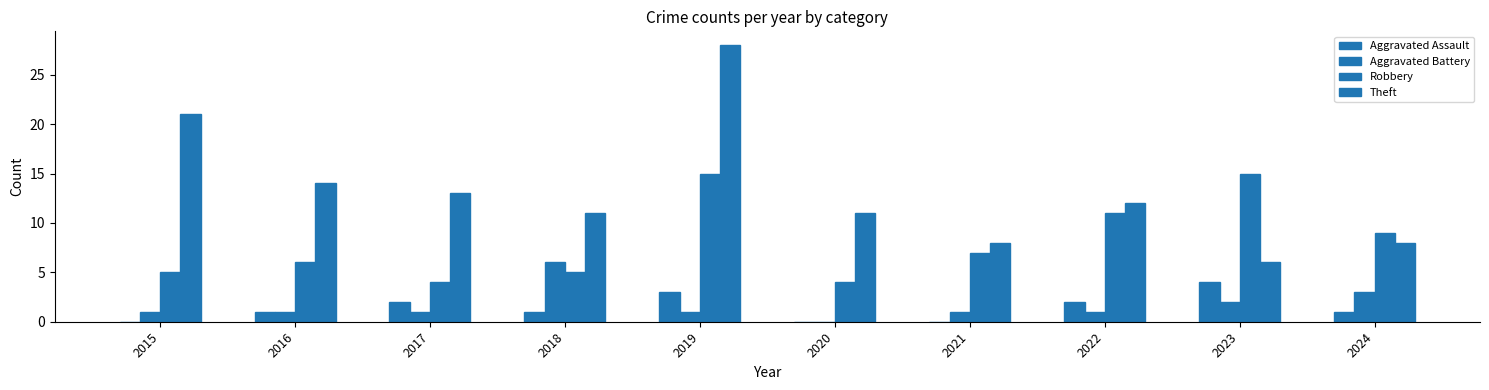

Which series has the widest spread of values?

Theft